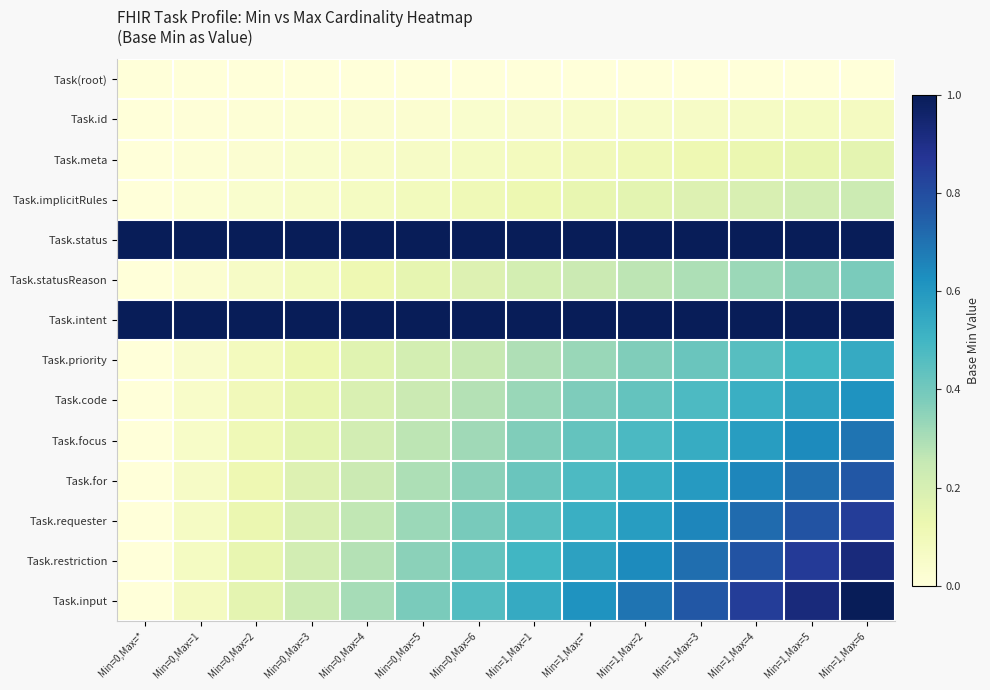

Reading right to left, list all the values displayed in this chart.

Task(root): Min=1,Max=6=0.0	Min=1,Max=5=0.0	Min=1,Max=4=0.0	Min=1,Max=3=0.0	Min=1,Max=2=0.0	Min=1,Max=*=0.0	Min=1,Max=1=0.0	Min=0,Max=6=0.0	Min=0,Max=5=0.0	Min=0,Max=4=0.0	Min=0,Max=3=0.0	Min=0,Max=2=0.0	Min=0,Max=1=0.0	Min=0,Max=*=0.0
Task.id: Min=1,Max=6=0.1	Min=1,Max=5=0.1	Min=1,Max=4=0.1	Min=1,Max=3=0.1	Min=1,Max=2=0.1	Min=1,Max=*=0.0	Min=1,Max=1=0.0	Min=0,Max=6=0.0	Min=0,Max=5=0.0	Min=0,Max=4=0.0	Min=0,Max=3=0.0	Min=0,Max=2=0.0	Min=0,Max=1=0.0	Min=0,Max=*=0.0
Task.meta: Min=1,Max=6=0.2	Min=1,Max=5=0.1	Min=1,Max=4=0.1	Min=1,Max=3=0.1	Min=1,Max=2=0.1	Min=1,Max=*=0.1	Min=1,Max=1=0.1	Min=0,Max=6=0.1	Min=0,Max=5=0.1	Min=0,Max=4=0.0	Min=0,Max=3=0.0	Min=0,Max=2=0.0	Min=0,Max=1=0.0	Min=0,Max=*=0.0
Task.implicitRules: Min=1,Max=6=0.2	Min=1,Max=5=0.2	Min=1,Max=4=0.2	Min=1,Max=3=0.2	Min=1,Max=2=0.2	Min=1,Max=*=0.1	Min=1,Max=1=0.1	Min=0,Max=6=0.1	Min=0,Max=5=0.1	Min=0,Max=4=0.1	Min=0,Max=3=0.1	Min=0,Max=2=0.0	Min=0,Max=1=0.0	Min=0,Max=*=0.0
Task.status: Min=1,Max=6=1.3	Min=1,Max=5=1.3	Min=1,Max=4=1.3	Min=1,Max=3=1.2	Min=1,Max=2=1.2	Min=1,Max=*=1.2	Min=1,Max=1=1.2	Min=0,Max=6=1.1	Min=0,Max=5=1.1	Min=0,Max=4=1.1	Min=0,Max=3=1.1	Min=0,Max=2=1.0	Min=0,Max=1=1.0	Min=0,Max=*=1.0
Task.statusReason: Min=1,Max=6=0.4	Min=1,Max=5=0.4	Min=1,Max=4=0.3	Min=1,Max=3=0.3	Min=1,Max=2=0.3	Min=1,Max=*=0.2	Min=1,Max=1=0.2	Min=0,Max=6=0.2	Min=0,Max=5=0.1	Min=0,Max=4=0.1	Min=0,Max=3=0.1	Min=0,Max=2=0.1	Min=0,Max=1=0.0	Min=0,Max=*=0.0
Task.intent: Min=1,Max=6=1.5	Min=1,Max=5=1.4	Min=1,Max=4=1.4	Min=1,Max=3=1.4	Min=1,Max=2=1.3	Min=1,Max=*=1.3	Min=1,Max=1=1.2	Min=0,Max=6=1.2	Min=0,Max=5=1.2	Min=0,Max=4=1.1	Min=0,Max=3=1.1	Min=0,Max=2=1.1	Min=0,Max=1=1.0	Min=0,Max=*=1.0
Task.priority: Min=1,Max=6=0.5	Min=1,Max=5=0.5	Min=1,Max=4=0.5	Min=1,Max=3=0.4	Min=1,Max=2=0.4	Min=1,Max=*=0.3	Min=1,Max=1=0.3	Min=0,Max=6=0.2	Min=0,Max=5=0.2	Min=0,Max=4=0.2	Min=0,Max=3=0.1	Min=0,Max=2=0.1	Min=0,Max=1=0.0	Min=0,Max=*=0.0
Task.code: Min=1,Max=6=0.6	Min=1,Max=5=0.6	Min=1,Max=4=0.5	Min=1,Max=3=0.5	Min=1,Max=2=0.4	Min=1,Max=*=0.4	Min=1,Max=1=0.3	Min=0,Max=6=0.3	Min=0,Max=5=0.2	Min=0,Max=4=0.2	Min=0,Max=3=0.1	Min=0,Max=2=0.1	Min=0,Max=1=0.0	Min=0,Max=*=0.0
Task.focus: Min=1,Max=6=0.7	Min=1,Max=5=0.6	Min=1,Max=4=0.6	Min=1,Max=3=0.5	Min=1,Max=2=0.5	Min=1,Max=*=0.4	Min=1,Max=1=0.4	Min=0,Max=6=0.3	Min=0,Max=5=0.3	Min=0,Max=4=0.2	Min=0,Max=3=0.2	Min=0,Max=2=0.1	Min=0,Max=1=0.1	Min=0,Max=*=0.0
Task.for: Min=1,Max=6=0.8	Min=1,Max=5=0.7	Min=1,Max=4=0.7	Min=1,Max=3=0.6	Min=1,Max=2=0.5	Min=1,Max=*=0.5	Min=1,Max=1=0.4	Min=0,Max=6=0.4	Min=0,Max=5=0.3	Min=0,Max=4=0.2	Min=0,Max=3=0.2	Min=0,Max=2=0.1	Min=0,Max=1=0.1	Min=0,Max=*=0.0
Task.requester: Min=1,Max=6=0.8	Min=1,Max=5=0.8	Min=1,Max=4=0.7	Min=1,Max=3=0.7	Min=1,Max=2=0.6	Min=1,Max=*=0.5	Min=1,Max=1=0.5	Min=0,Max=6=0.4	Min=0,Max=5=0.3	Min=0,Max=4=0.3	Min=0,Max=3=0.2	Min=0,Max=2=0.1	Min=0,Max=1=0.1	Min=0,Max=*=0.0
Task.restriction: Min=1,Max=6=0.9	Min=1,Max=5=0.9	Min=1,Max=4=0.8	Min=1,Max=3=0.7	Min=1,Max=2=0.6	Min=1,Max=*=0.6	Min=1,Max=1=0.5	Min=0,Max=6=0.4	Min=0,Max=5=0.4	Min=0,Max=4=0.3	Min=0,Max=3=0.2	Min=0,Max=2=0.1	Min=0,Max=1=0.1	Min=0,Max=*=0.0
Task.input: Min=1,Max=6=1.0	Min=1,Max=5=0.9	Min=1,Max=4=0.8	Min=1,Max=3=0.8	Min=1,Max=2=0.7	Min=1,Max=*=0.6	Min=1,Max=1=0.5	Min=0,Max=6=0.5	Min=0,Max=5=0.4	Min=0,Max=4=0.3	Min=0,Max=3=0.2	Min=0,Max=2=0.2	Min=0,Max=1=0.1	Min=0,Max=*=0.0